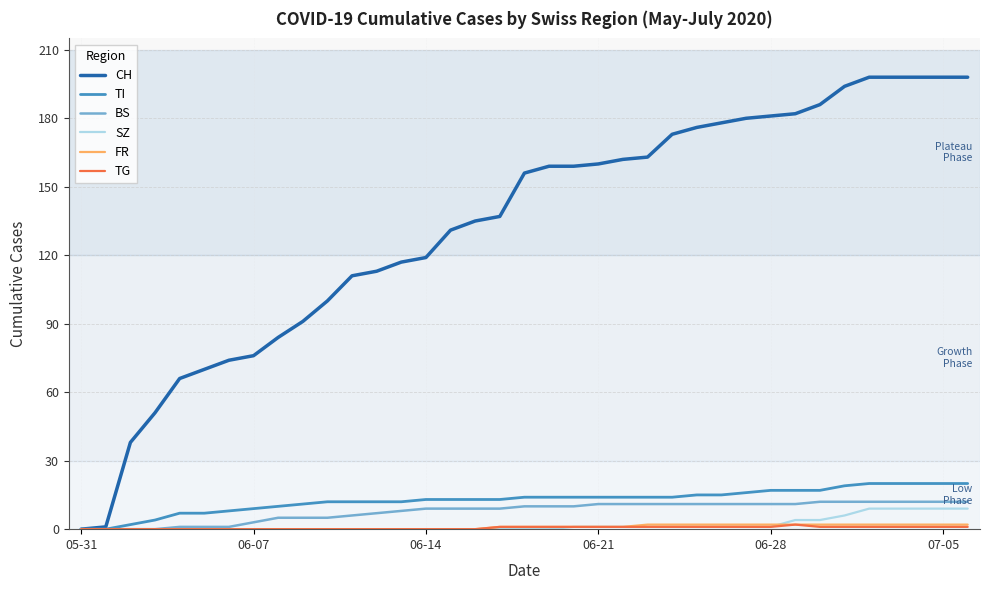

Which series has the largest total across all categories?

CH